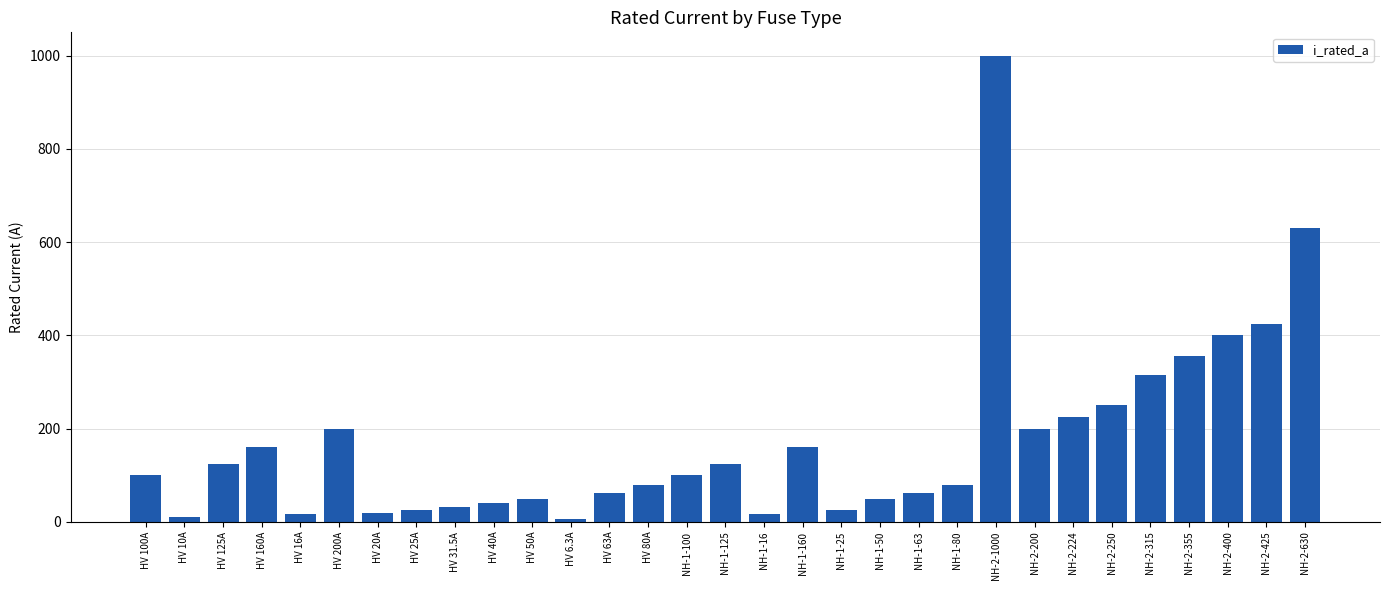

Approximately how many times larger is the value at NH-2-355 compared to HV 31.5A?

11.3